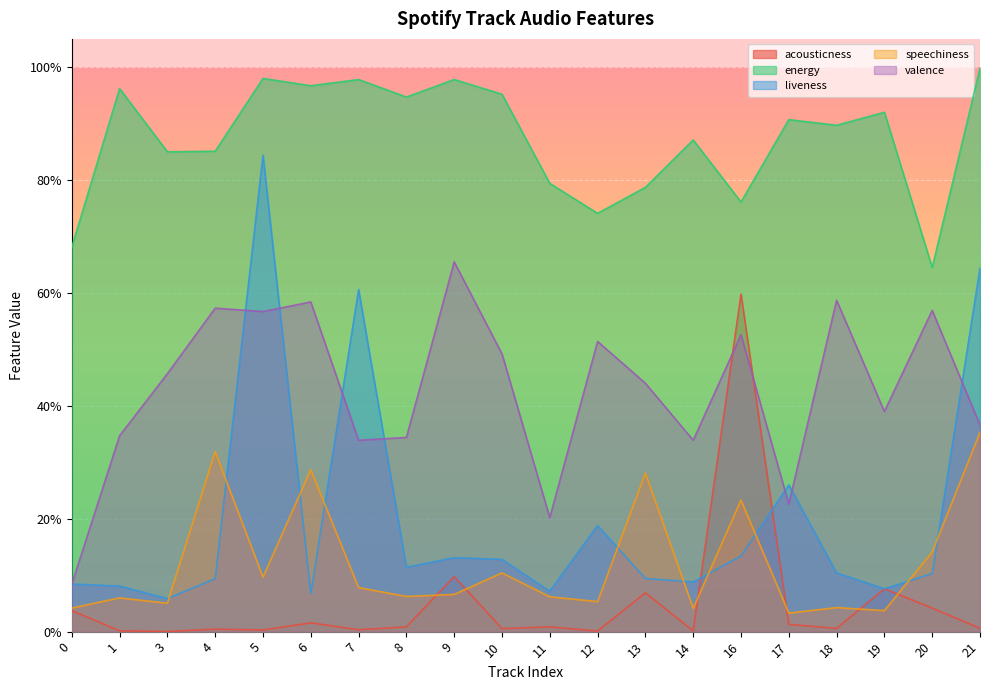

How many valence values are between 0 and 1?

20